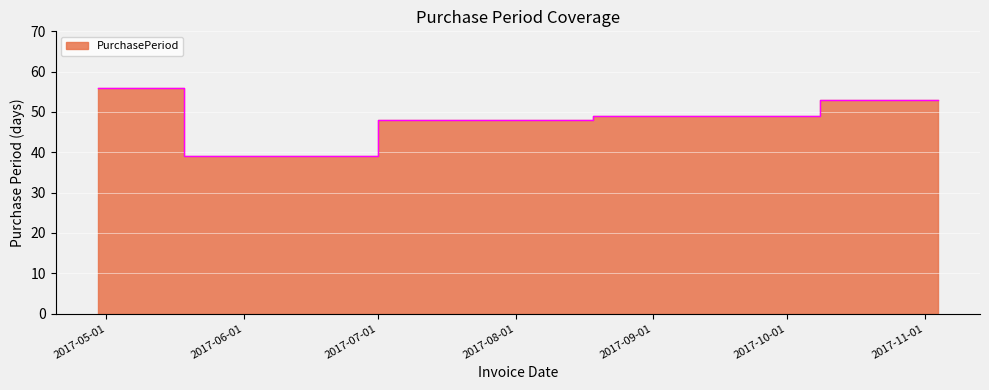

Read the value at 2017-11-04, to the nearest 10.

50